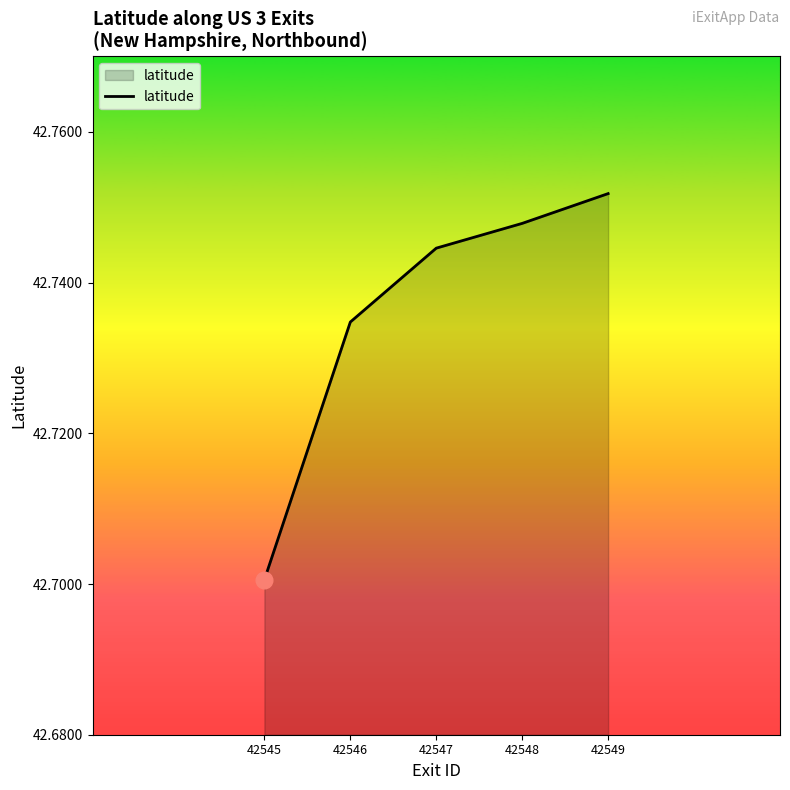

Which category has the highest value across all series?

42549